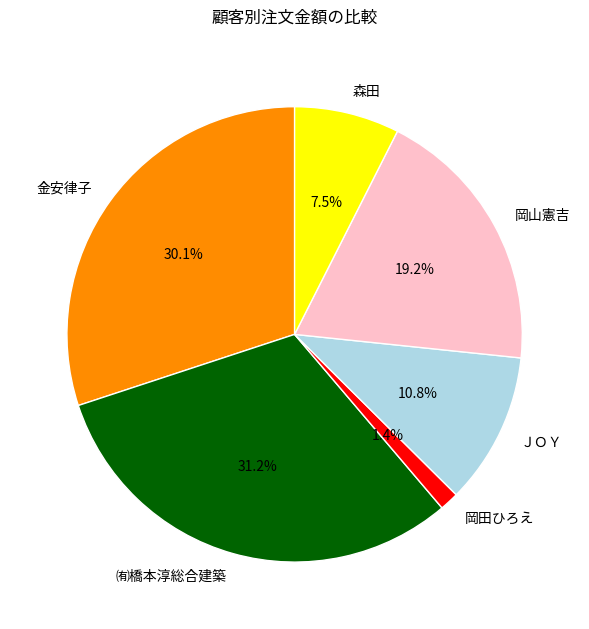

Which has a higher value, 岡山憲吉 or 金安律子?

金安律子